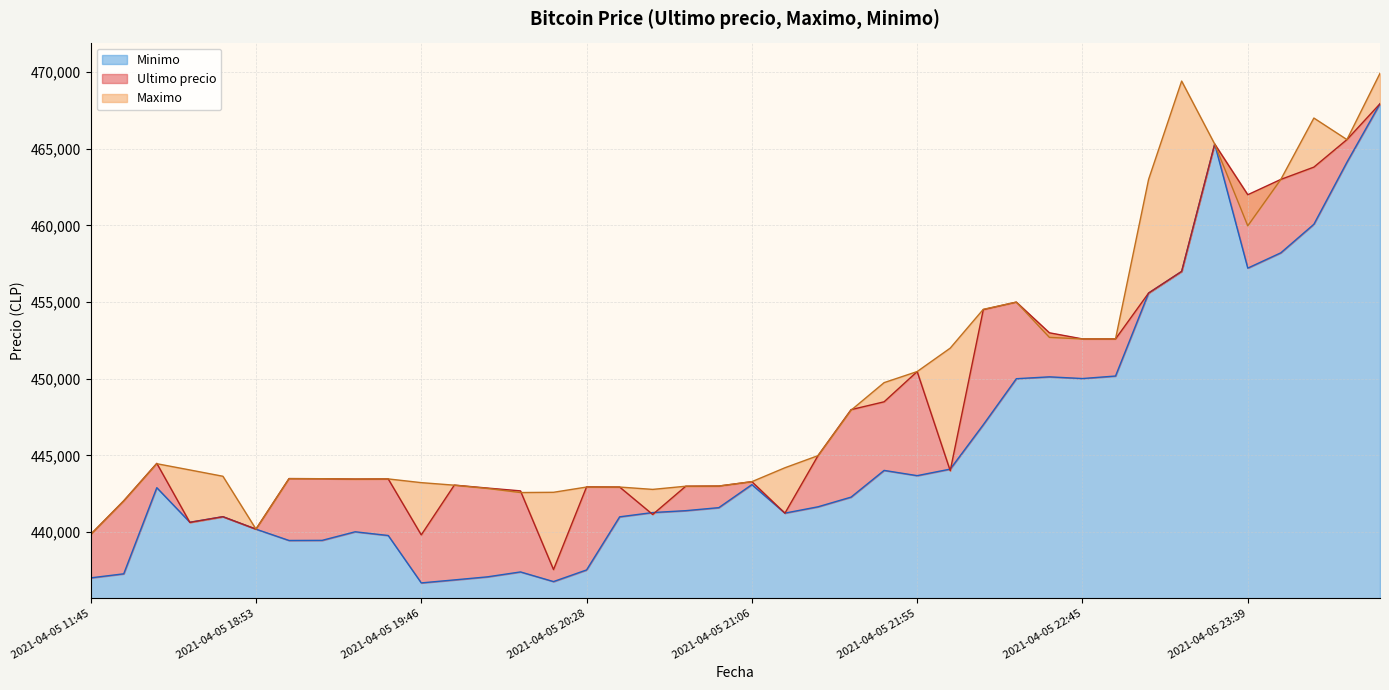

How many lines are shown in the chart?

3